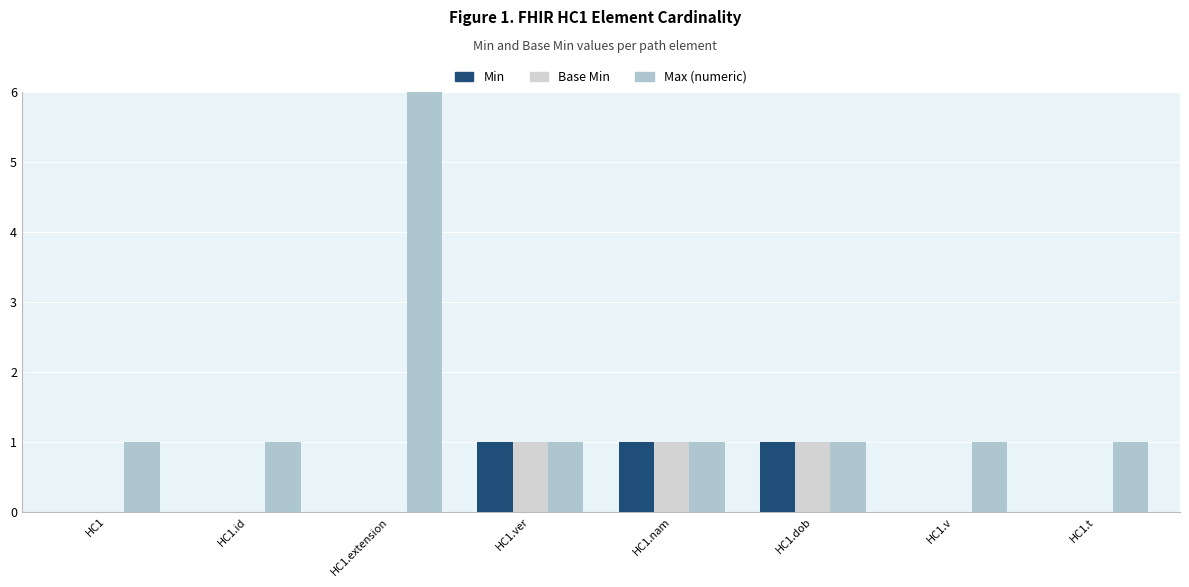

Which series has the largest total across all categories?

Max (numeric)